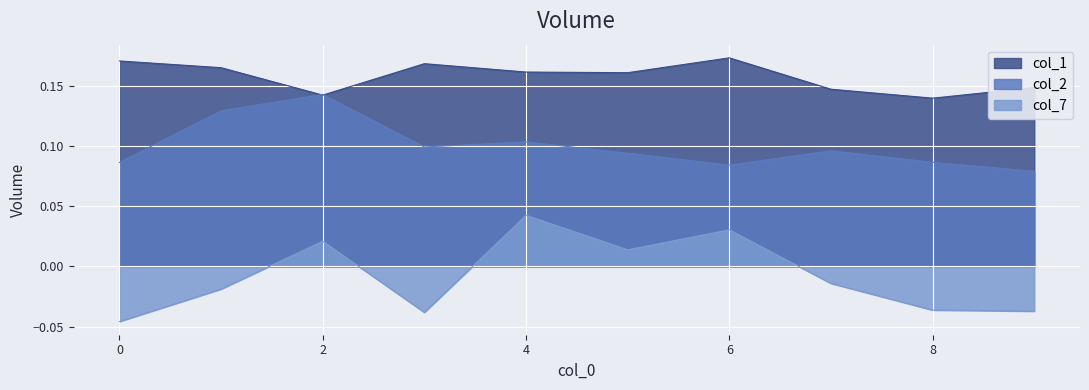

At how many categories does at least one series exceed 0?

10